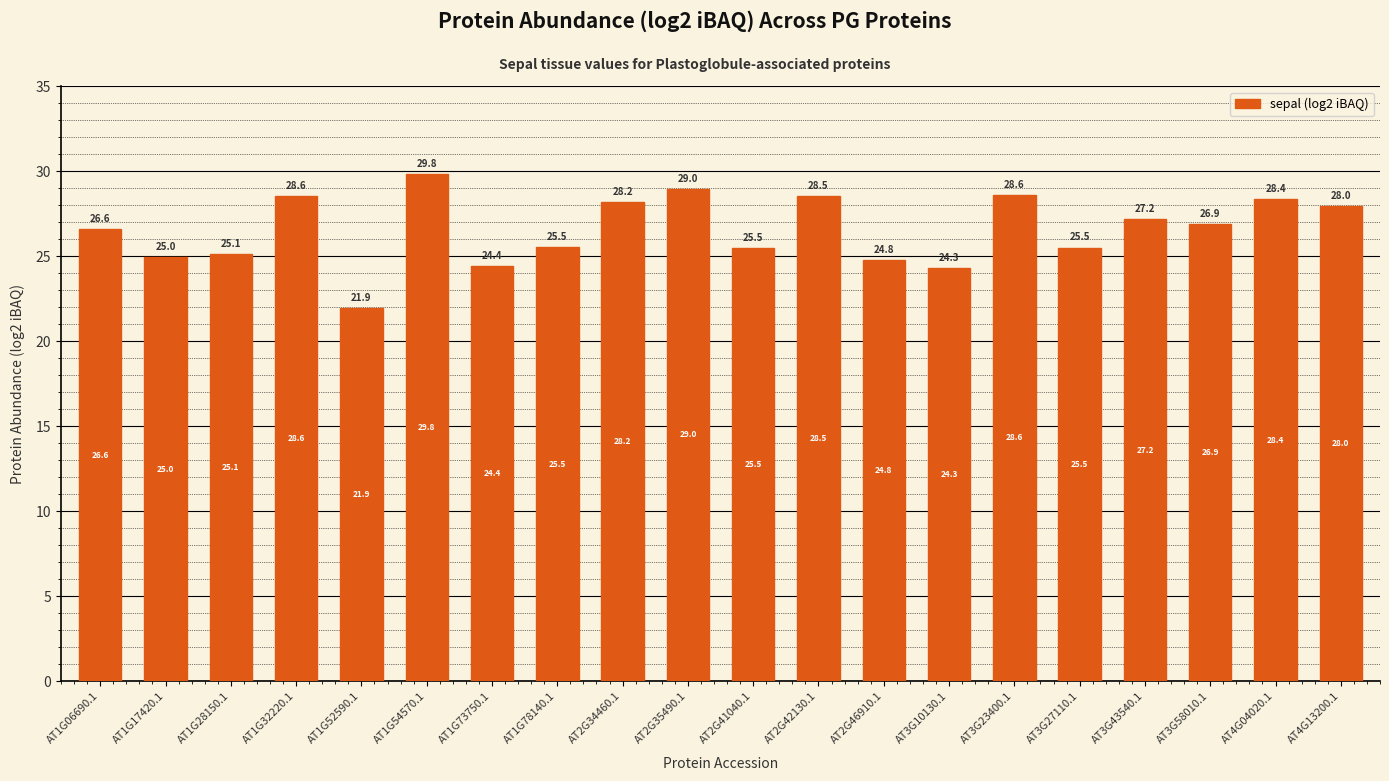

What is the label of the 11th bar from the left?

AT2G41040.1